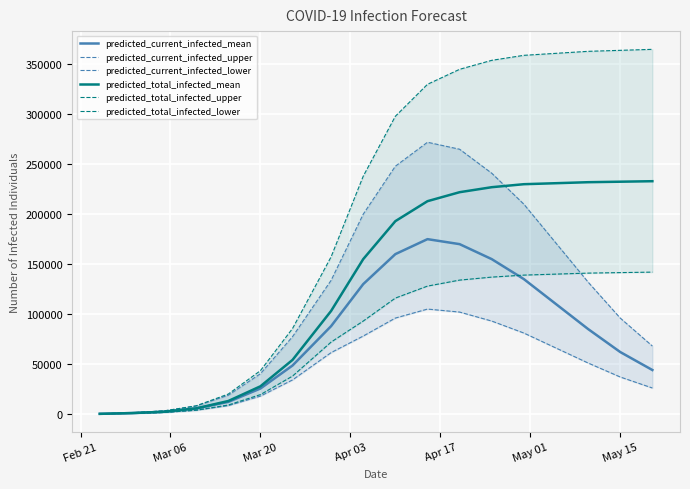

True or false: predicted_current_infected_mean has more than 0 interior local peaks.

True